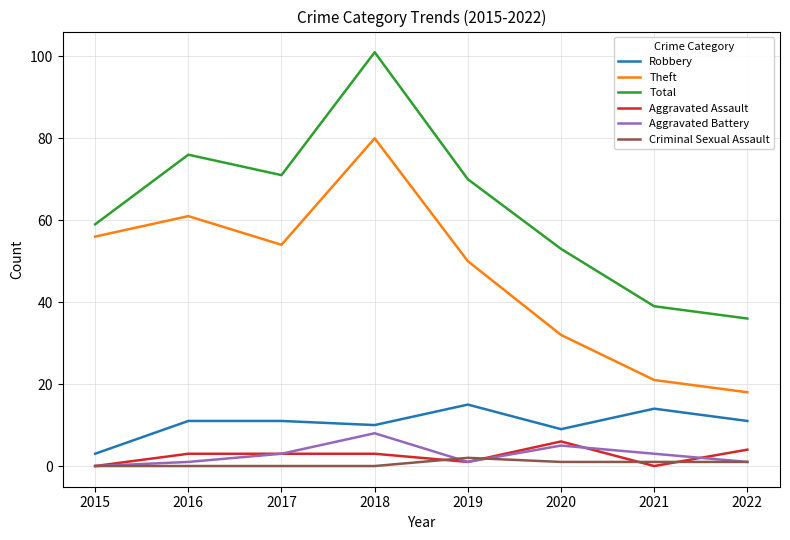

Where is Theft nearest to the value 49?

2019